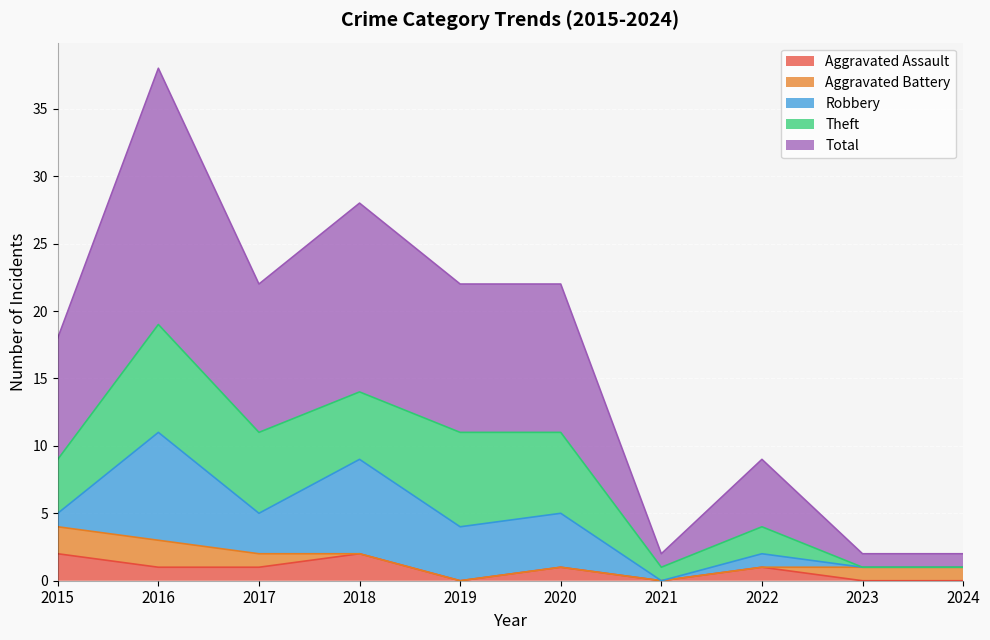

What is the difference between the maximum and minimum values in the Theft series?

8